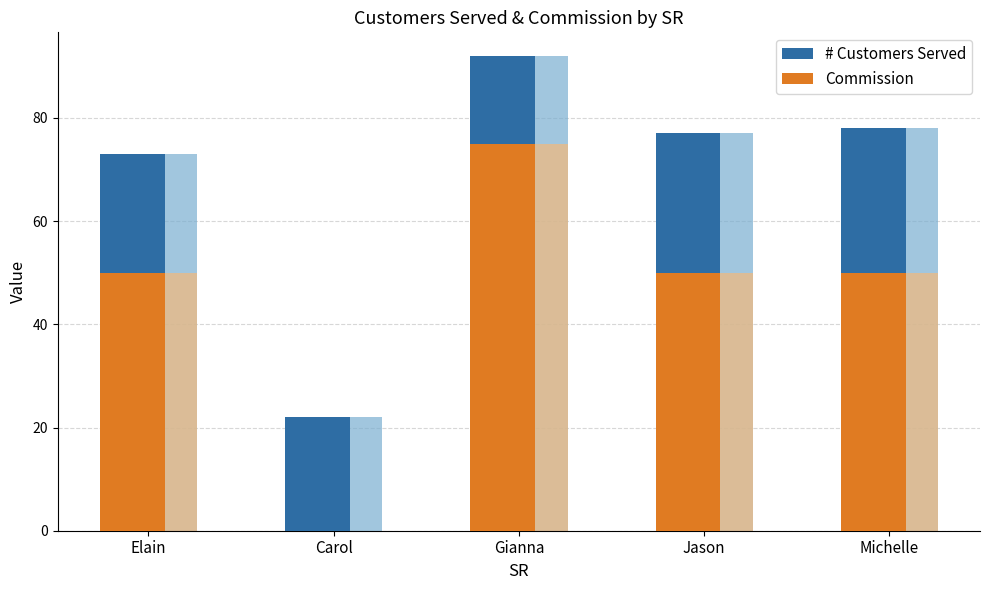

Rank the categories by # Customers Served value from lowest to highest.

Carol, Elain, Jason, Michelle, Gianna